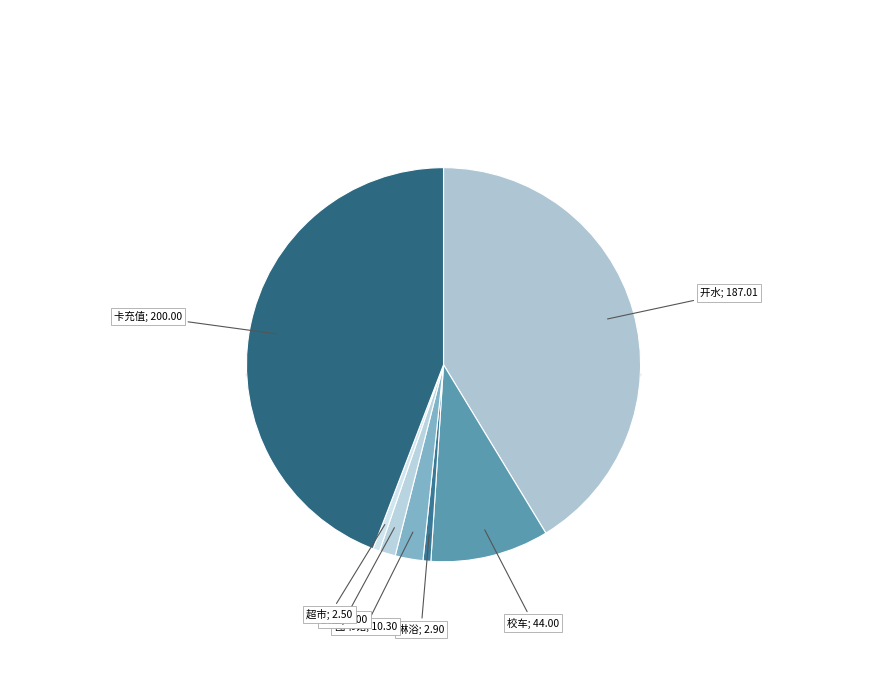

Is there any slice that represents more than half of the pie?

No